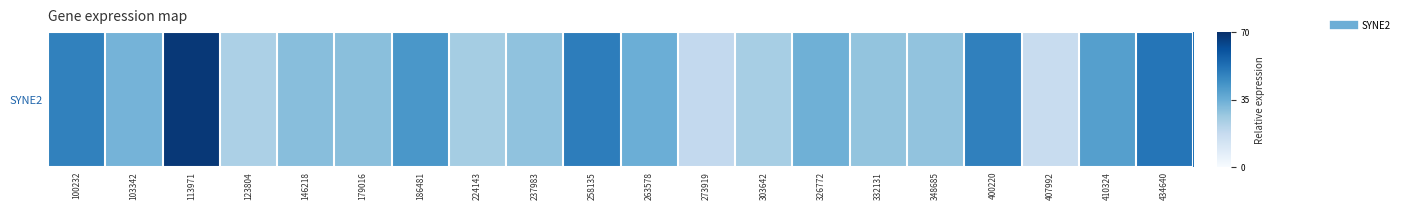

At which label is the value closest to 42?

186481